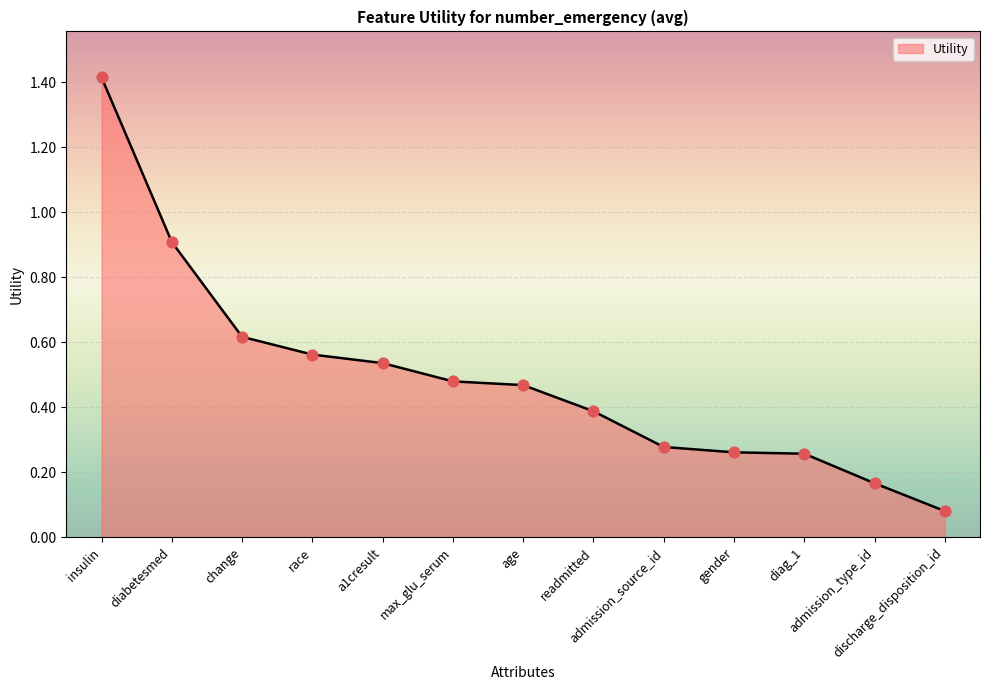

What is the change in value from diabetesmed to change?

-0.3